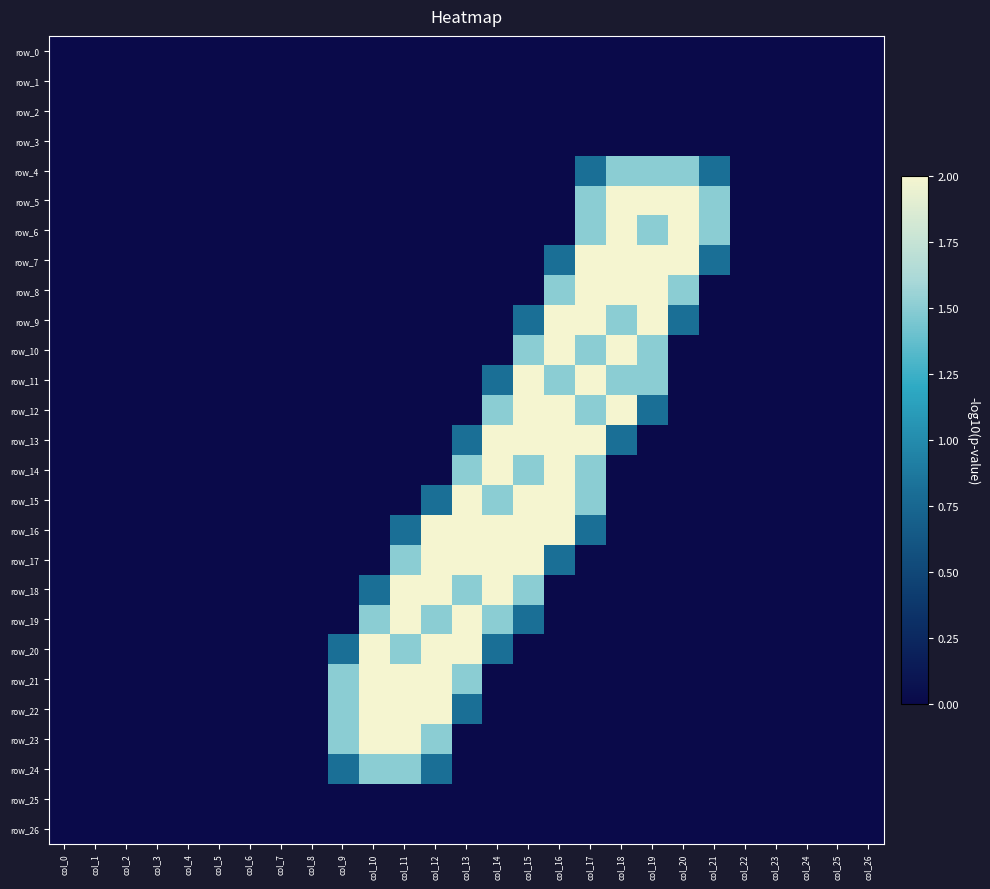

What is the average value of the row_15 series?

0.4